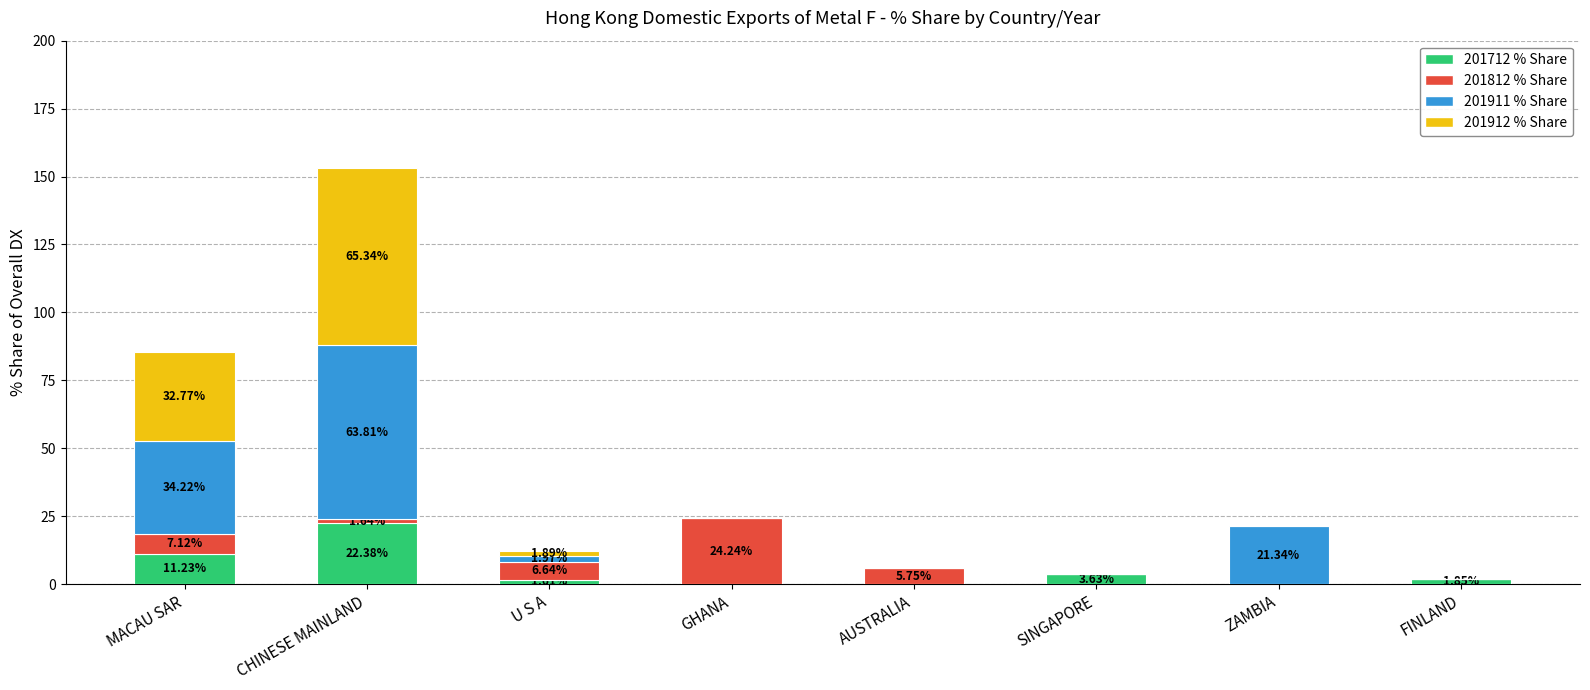

At which category is the sum across all series the highest?

CHINESE MAINLAND